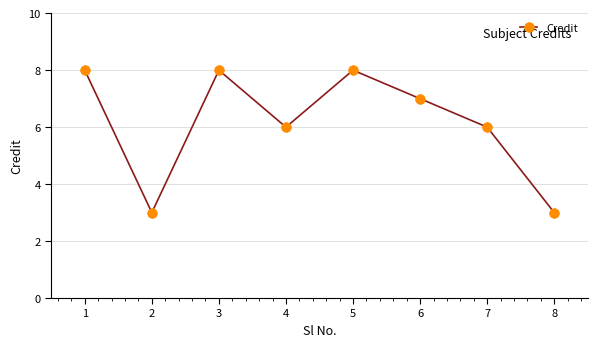

Reading right to left, what are all the values shown in this chart?

3	6	7	8	6	8	3	8